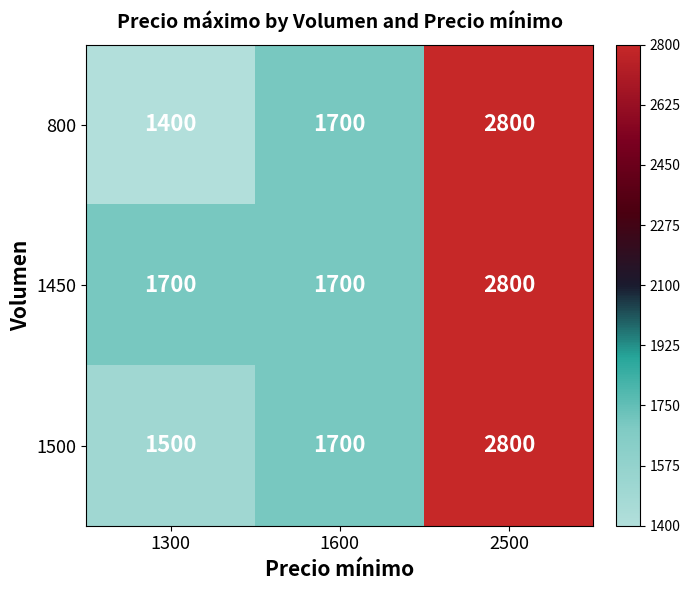

What is the average value of the 1500 series?

2000